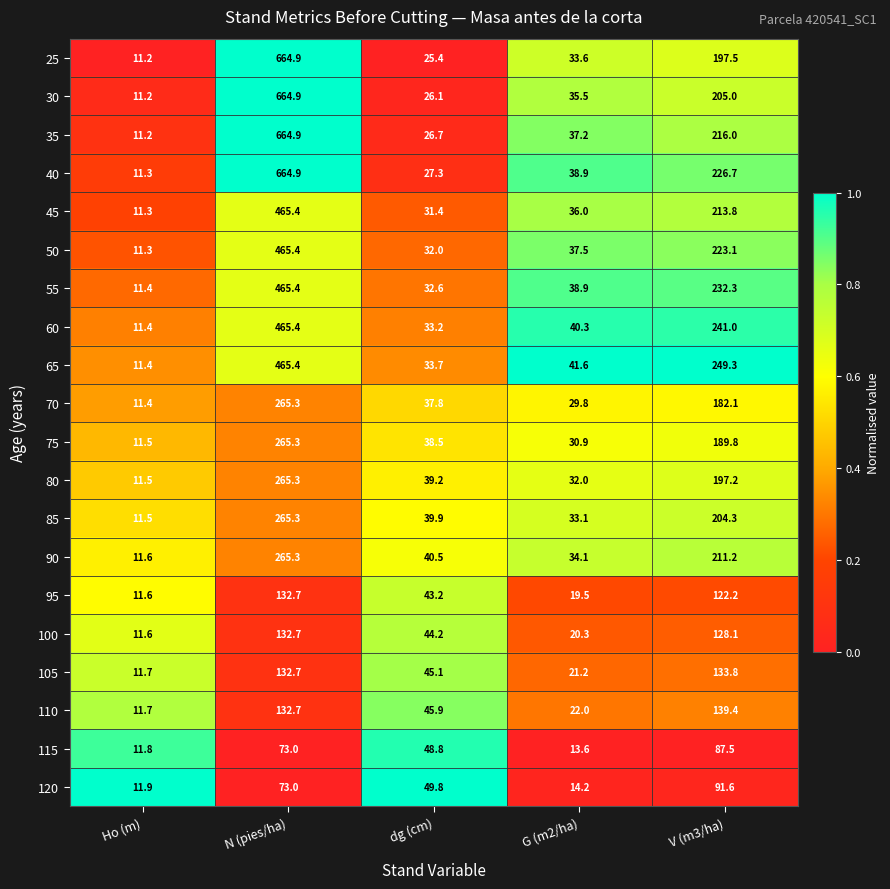

Which series has the largest total across all categories?

40